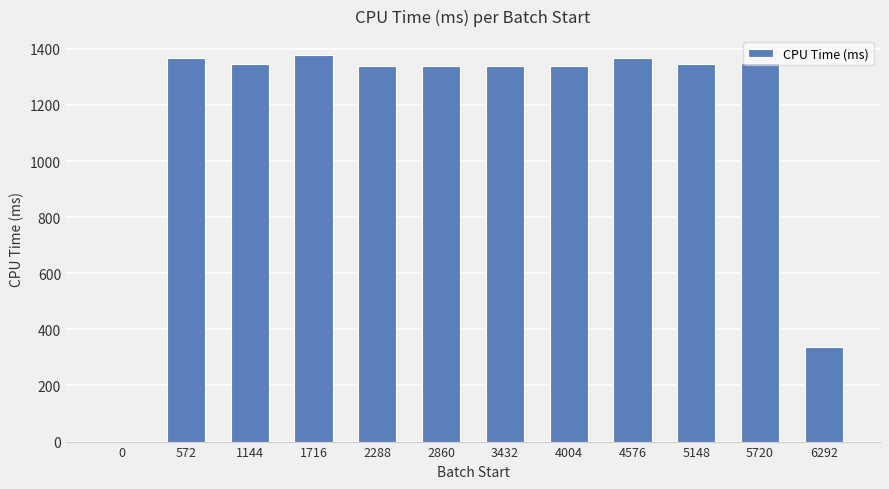

At which label is the value closest to 688?

6292